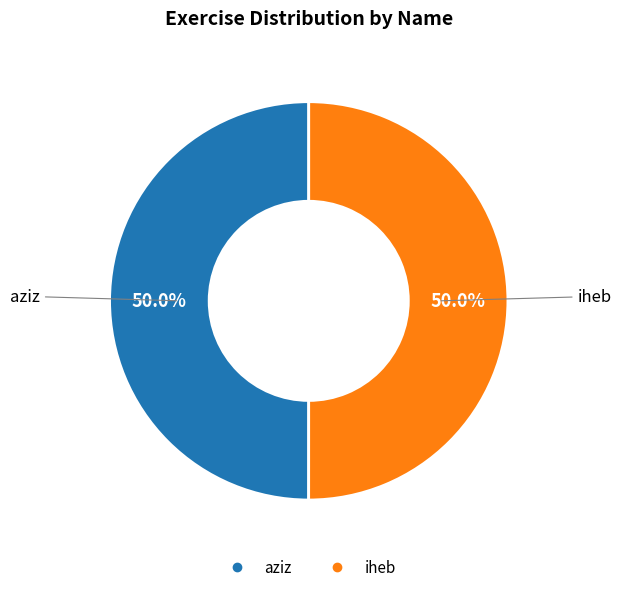

What percentage is NOT represented by iheb?

50.0%